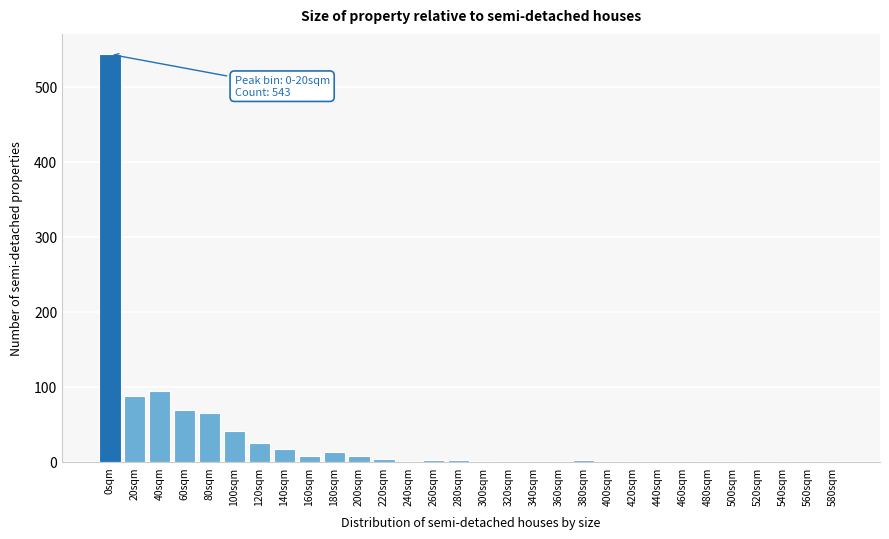

What is the maximum value shown in the chart?

543